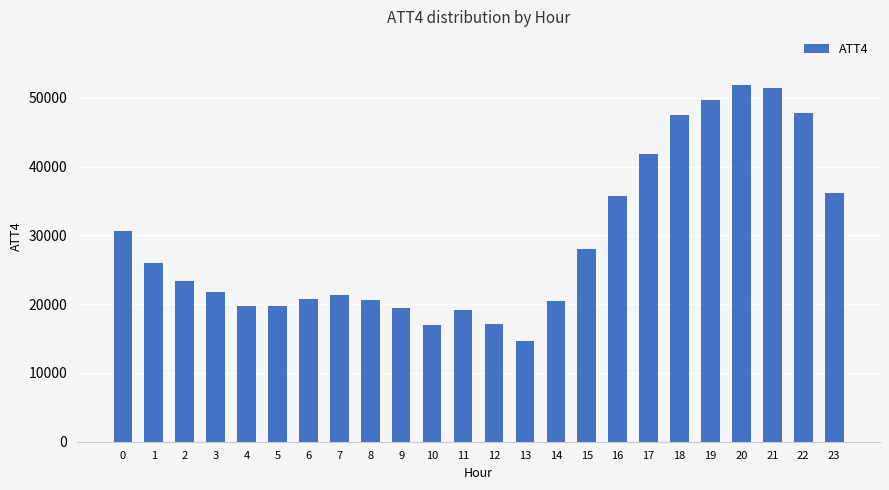

What value does the data have at 21, to the nearest 100?

51400